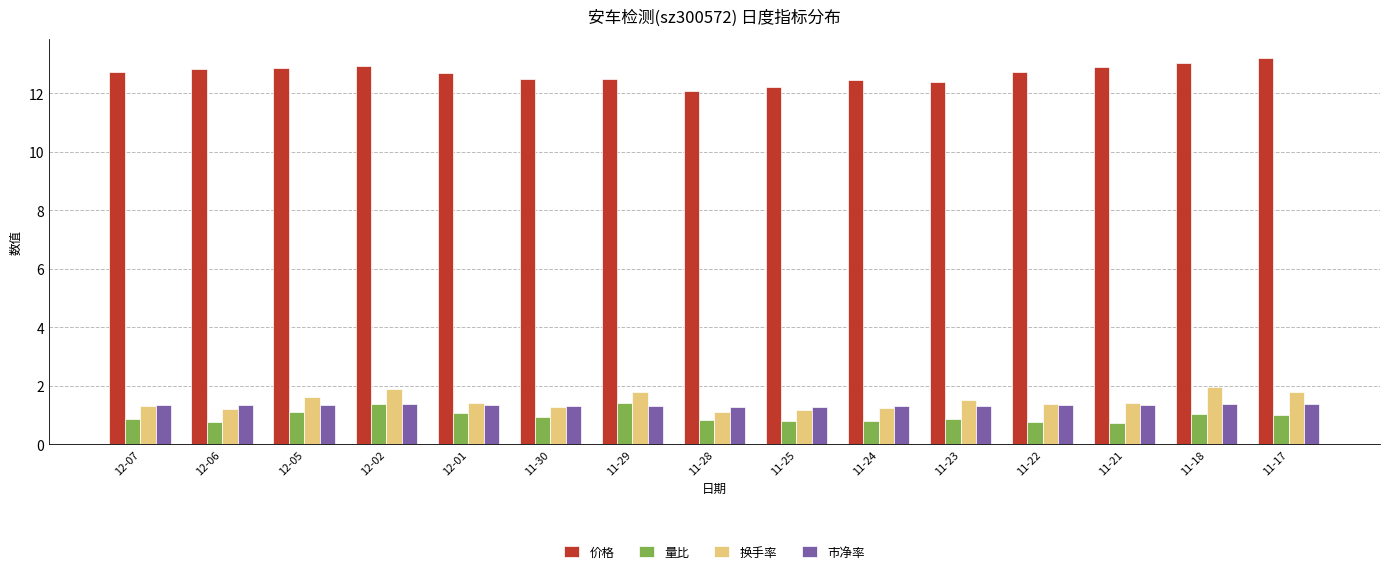

What is the difference between the maximum and minimum values in the 量比 series?

0.7